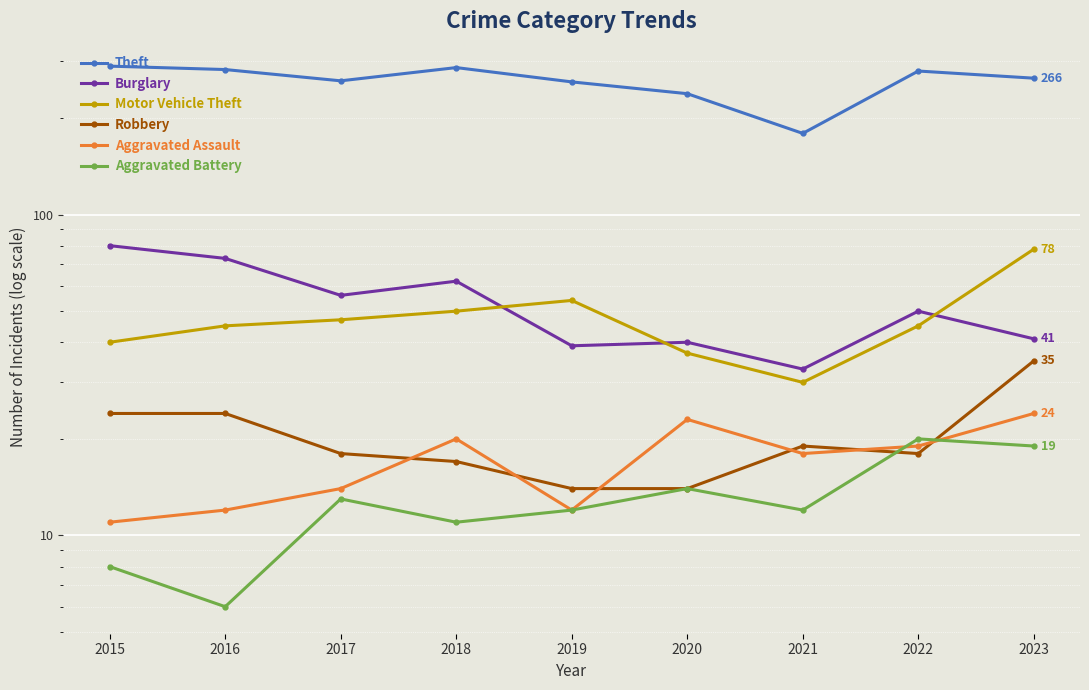

What are all the series names shown in the legend?

Theft, Burglary, Motor Vehicle Theft, Robbery, Aggravated Assault, Aggravated Battery